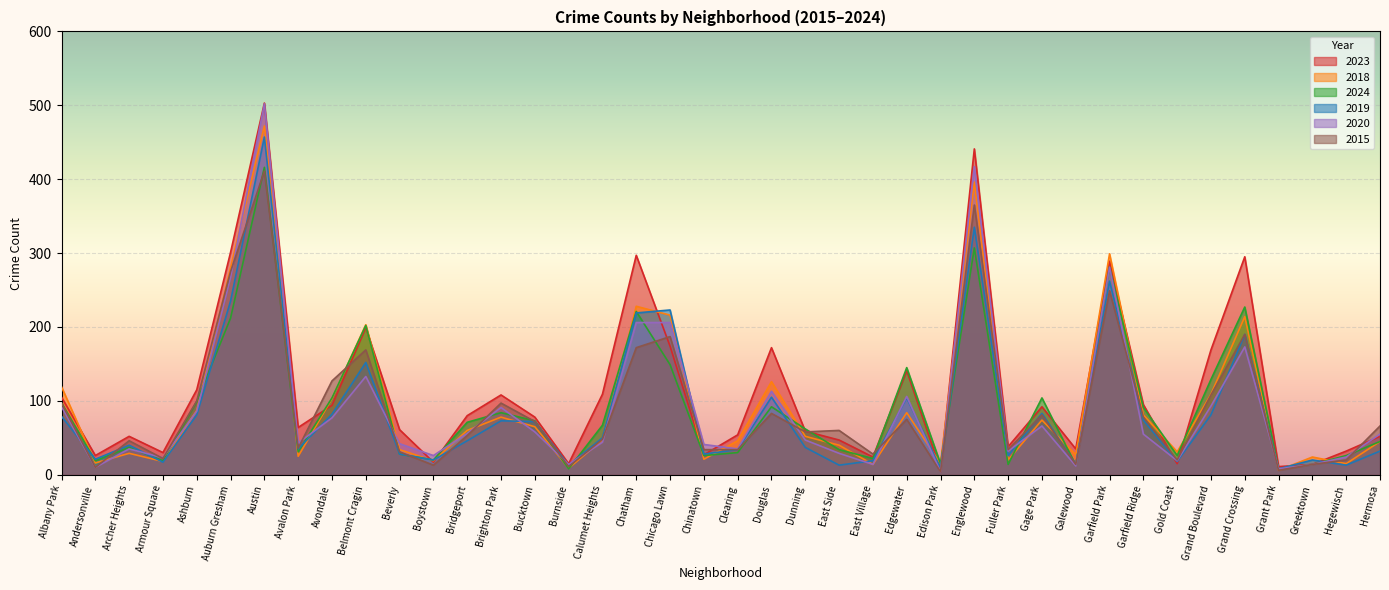

Does the chart display data point markers on the line(s)?

No